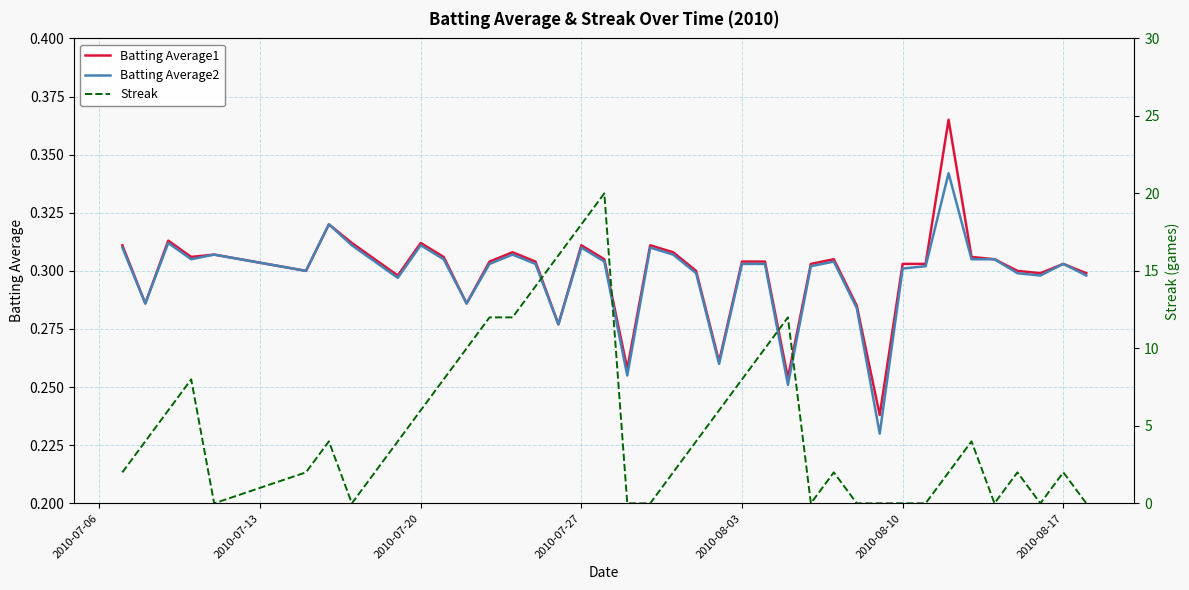

What is the sum of all Batting Average2 values?

11.9